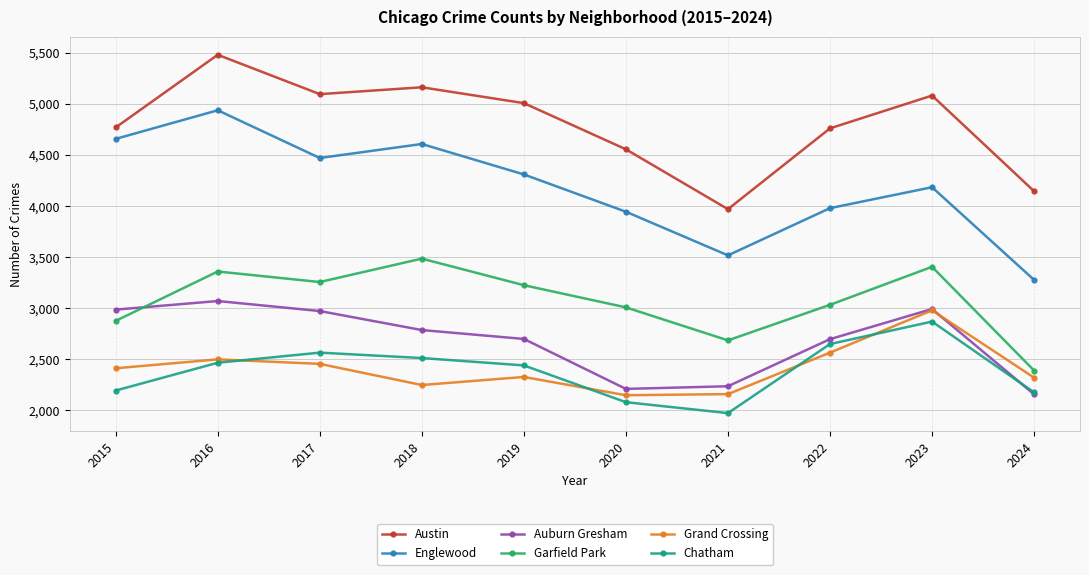

Which category has the lowest value across all series?

2021